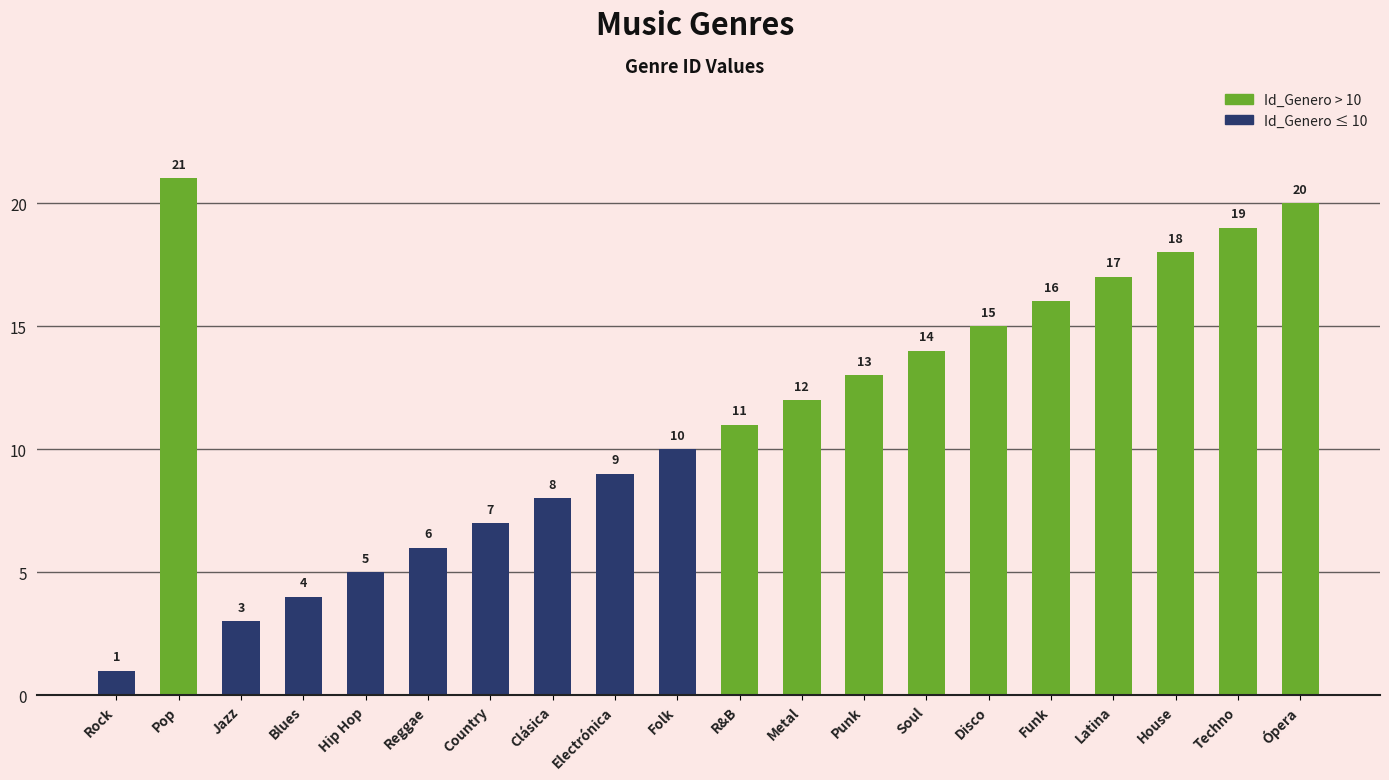

Reading left to right, list all the values displayed in this chart.

Rock=1	Pop=21	Jazz=3	Blues=4	Hip Hop=5	Reggae=6	Country=7	Clásica=8	Electrónica=9	Folk=10	R&B=11	Metal=12	Punk=13	Soul=14	Disco=15	Funk=16	Latina=17	House=18	Techno=19	Ópera=20